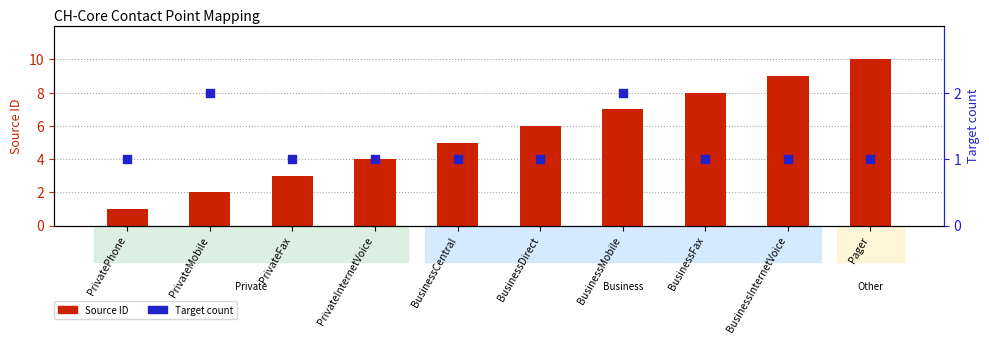

What is the total value across all series at BusinessFax?

9